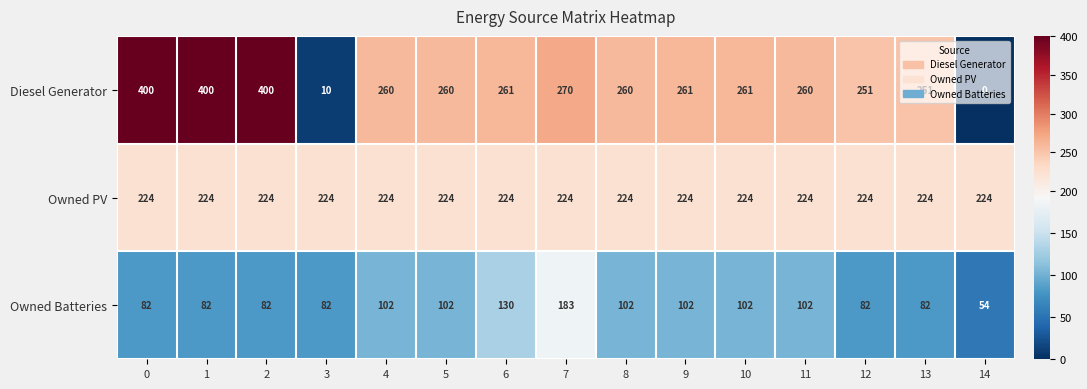

The value of Diesel Generator at 9 is 109. True or false?

False